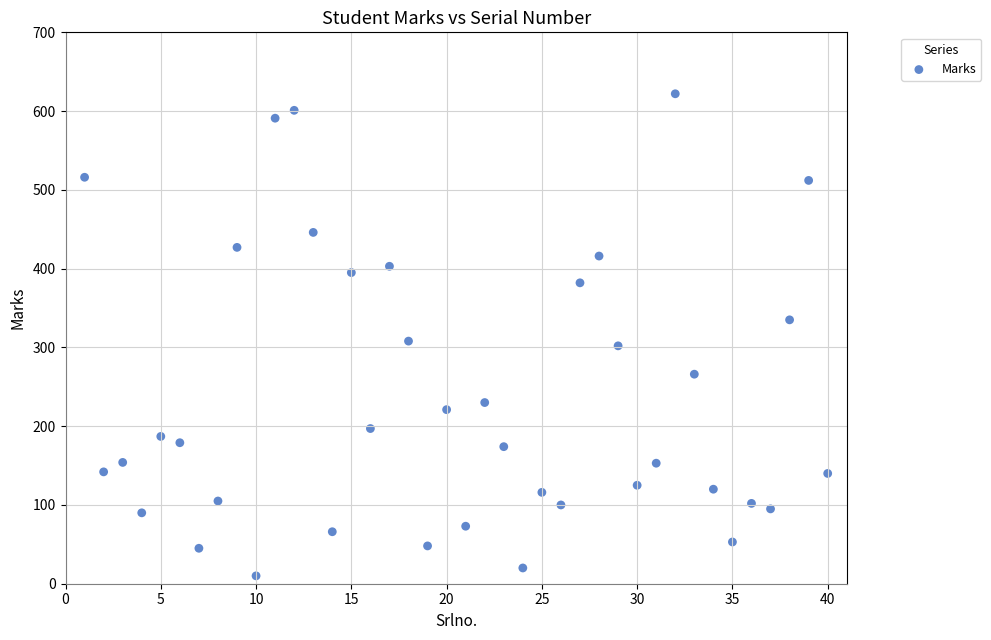

What is the range of X values (max minus min)?

39